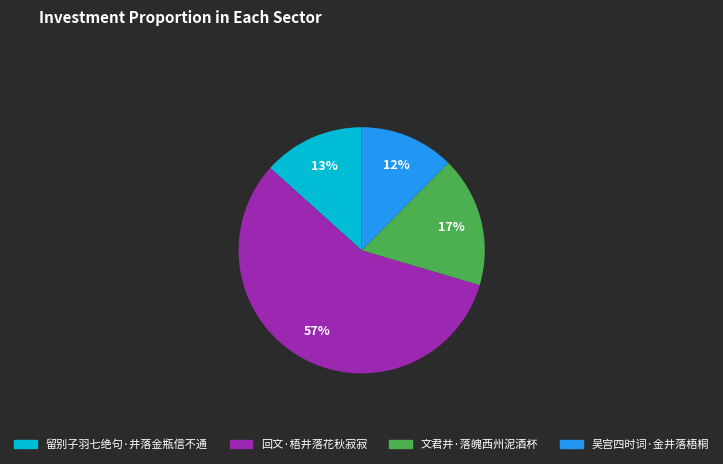

Which category has the smallest portion of the pie?

吴宫四时词·金井落梧桐